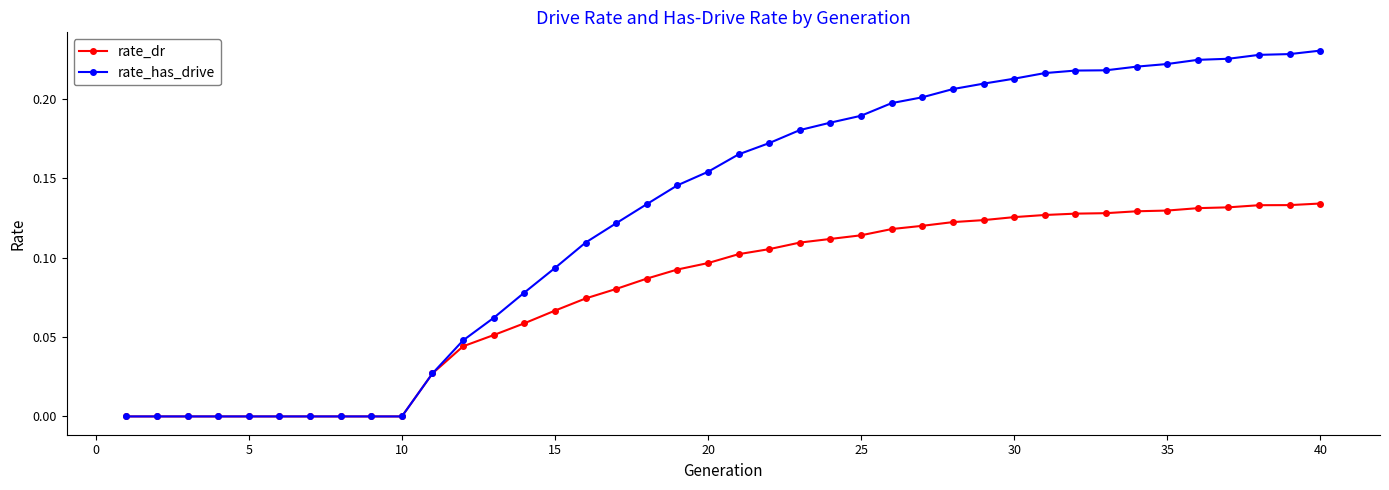

Which series has the largest total across all categories?

rate_has_drive